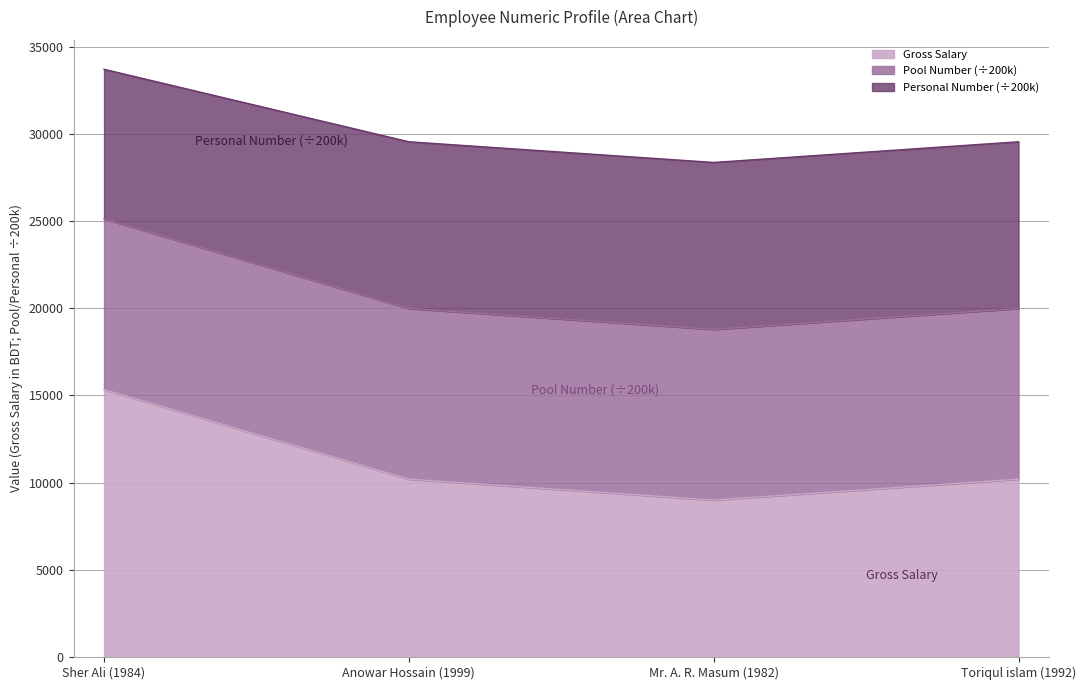

In Gross Salary, how many points are lower than both neighbors (excluding endpoints)?

1